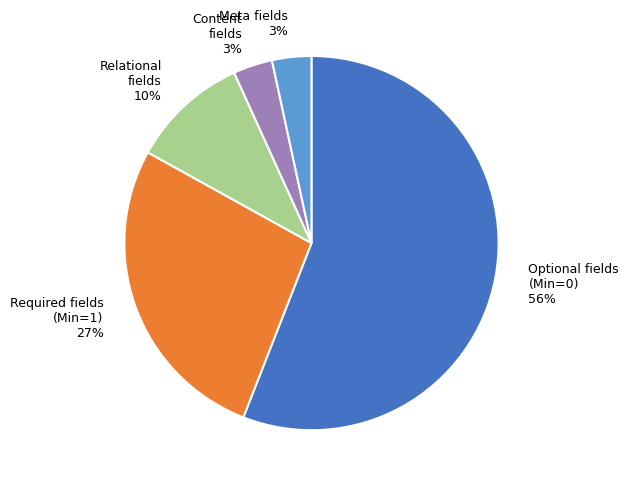

Is there any slice that represents more than half of the pie?

Yes